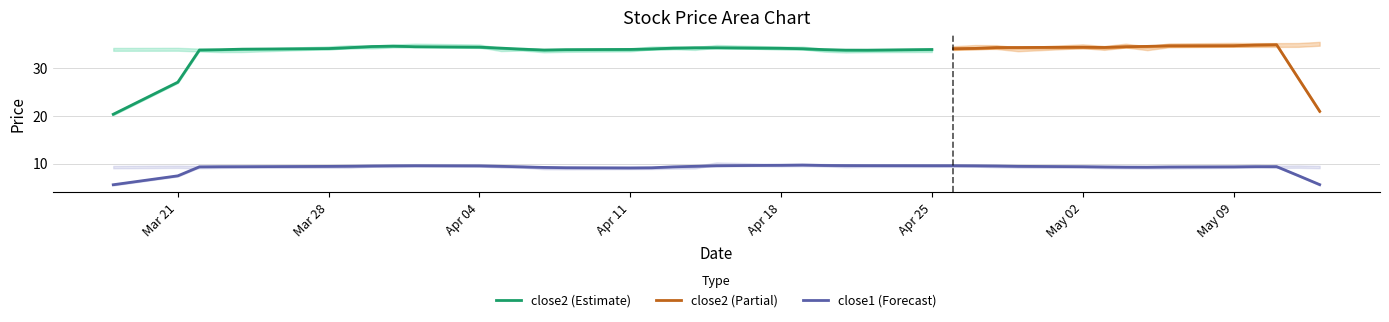

Which series changed the most between 4 and 14?

close1